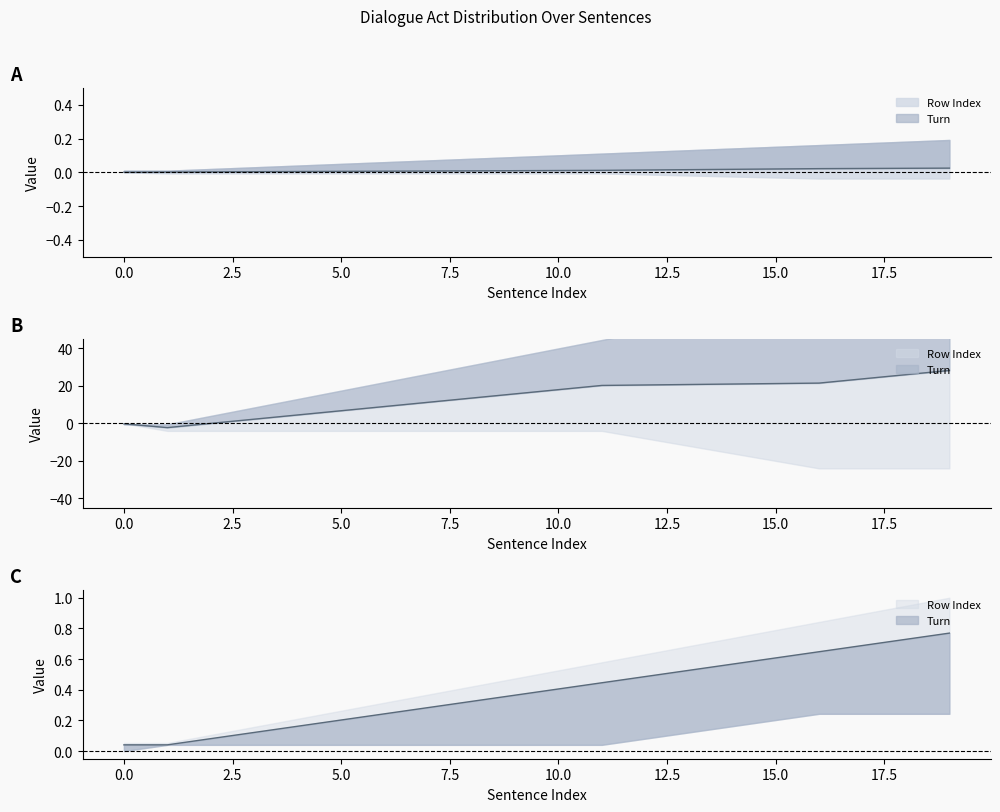

Is it true that the value at 16 is 0.6?

True